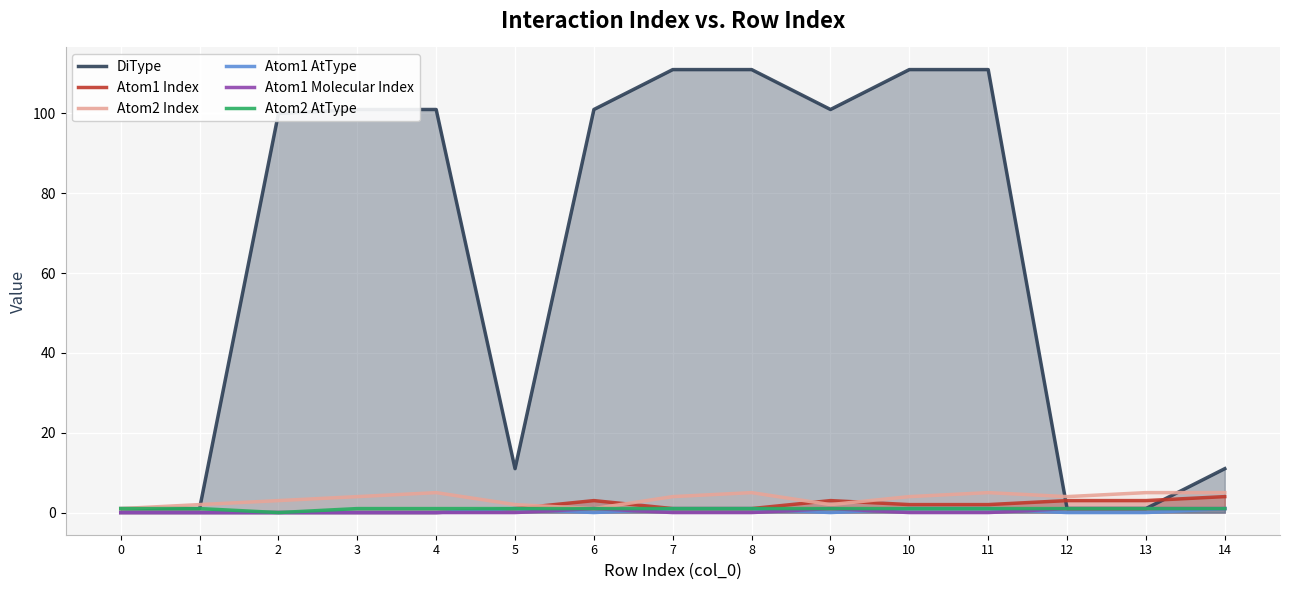

At which category does Atom1 Molecular Index reach its first local peak?

6